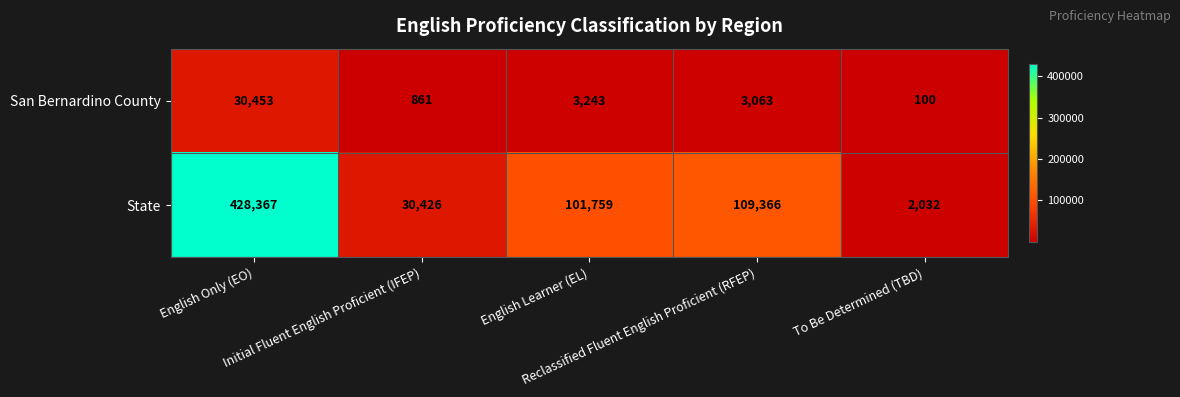

Which series has the largest total across all categories?

State